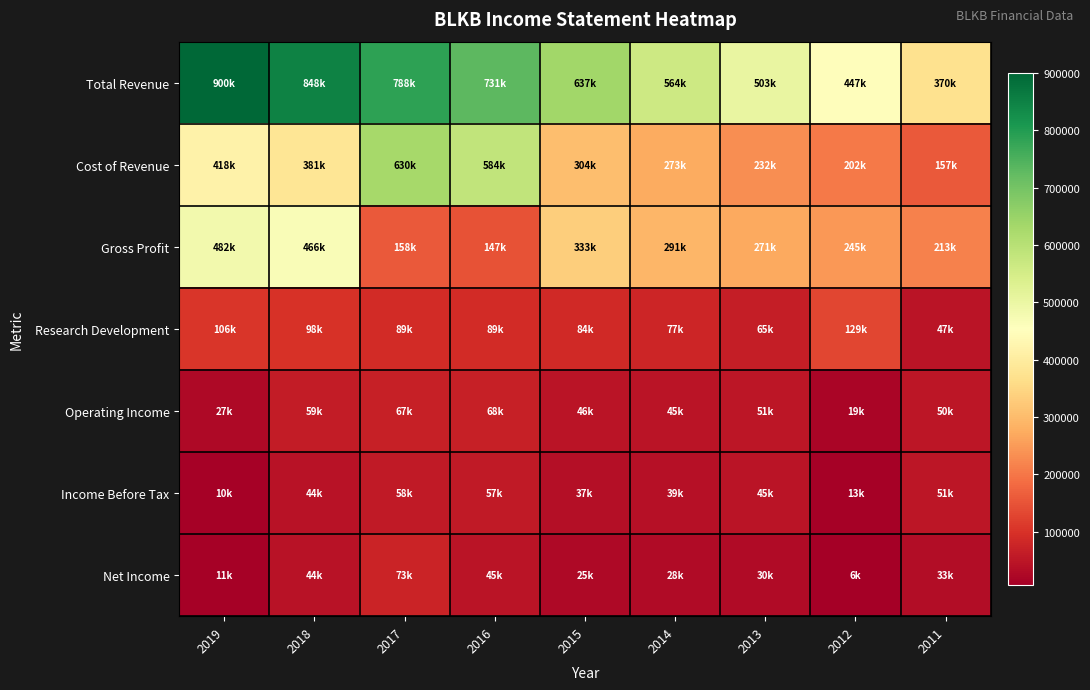

Which series has the largest range (max minus min)?

Total Revenue